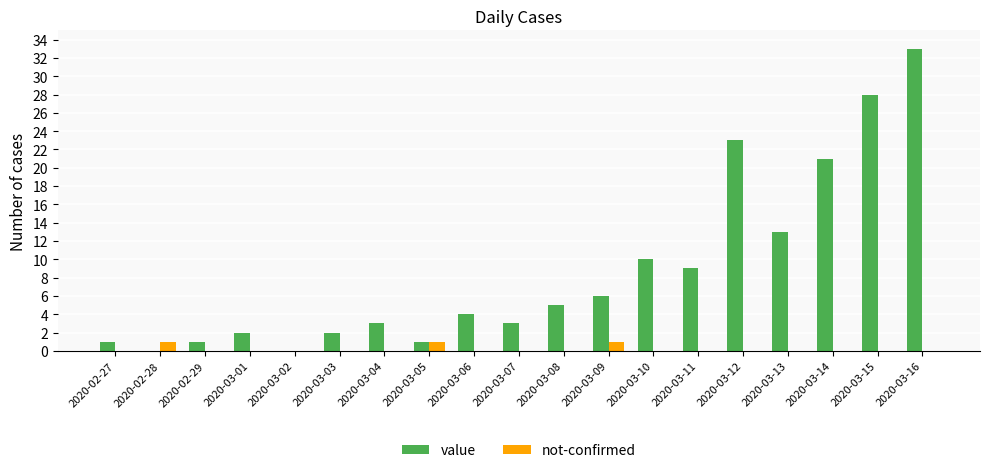

What is the total value across all series at 2020-03-15?

28